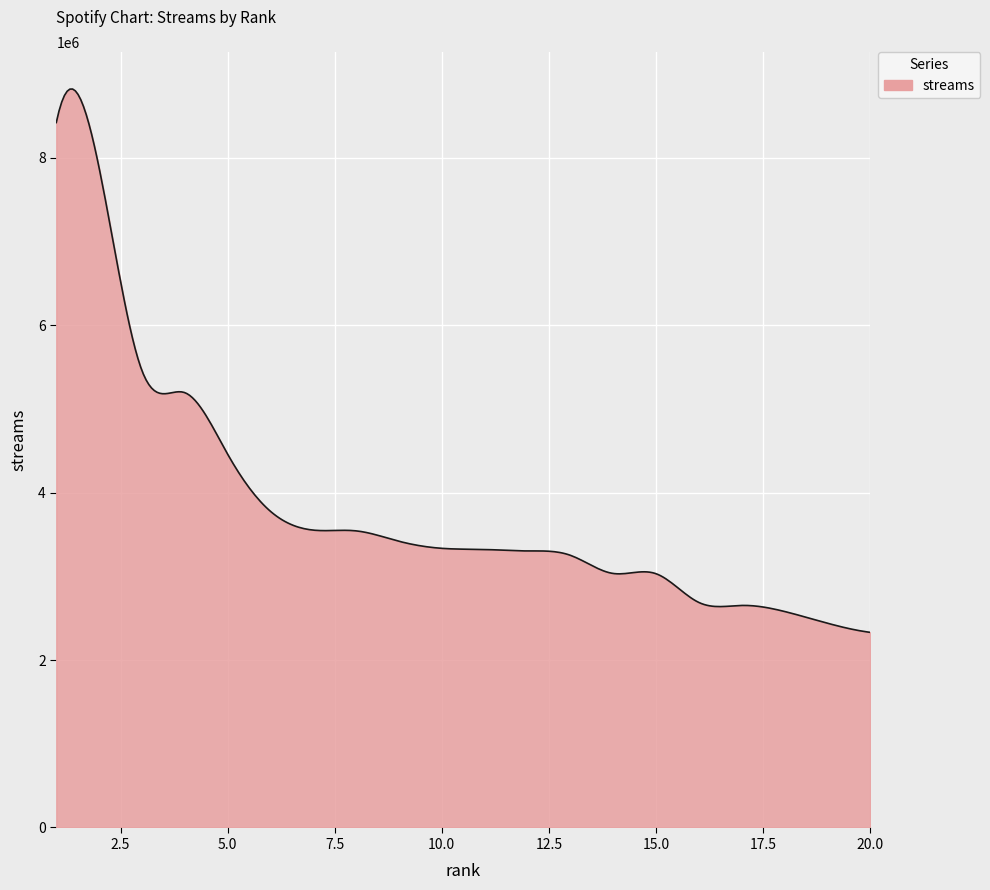

What is the difference between the maximum and minimum values?

6491679.6